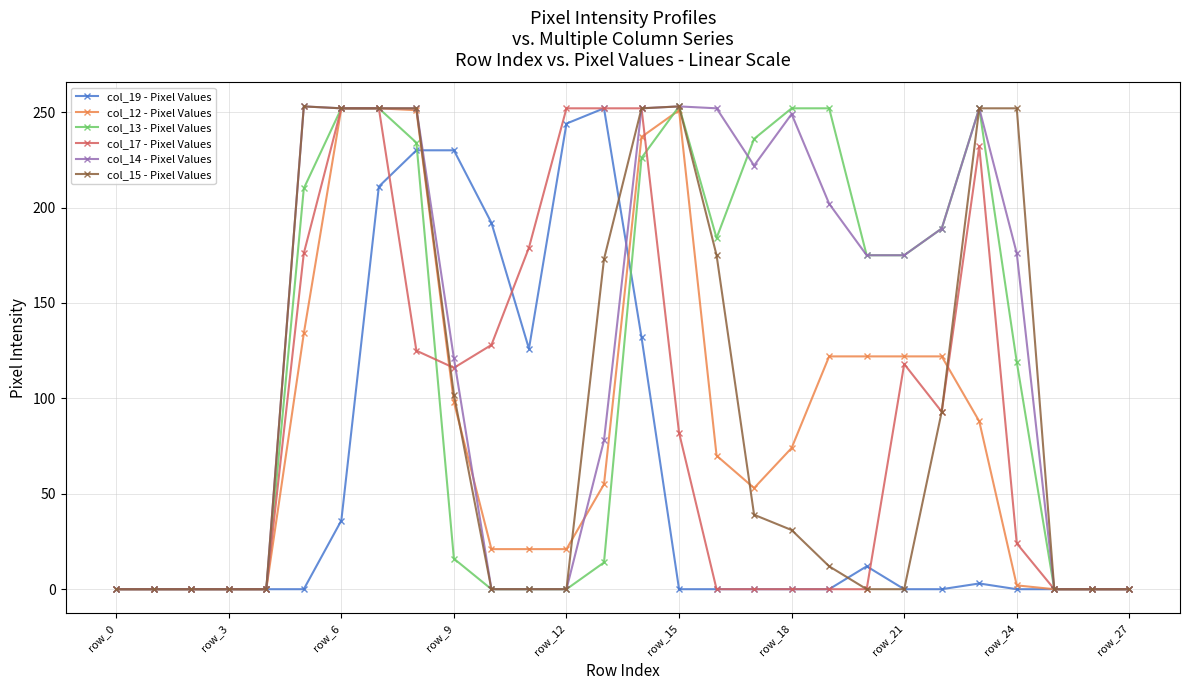

What is the greatest value displayed?

253